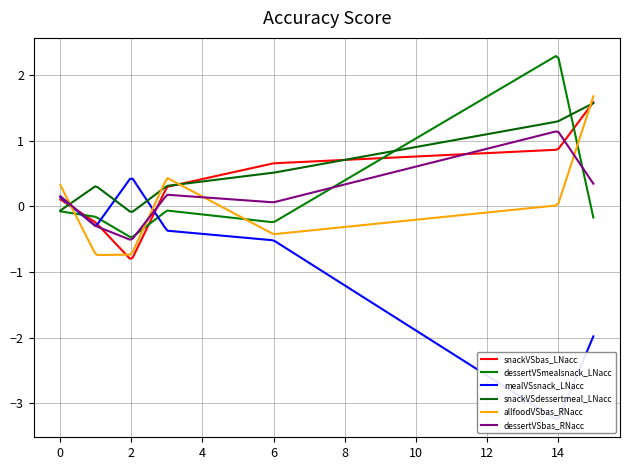

How many series are shown in this chart?

6